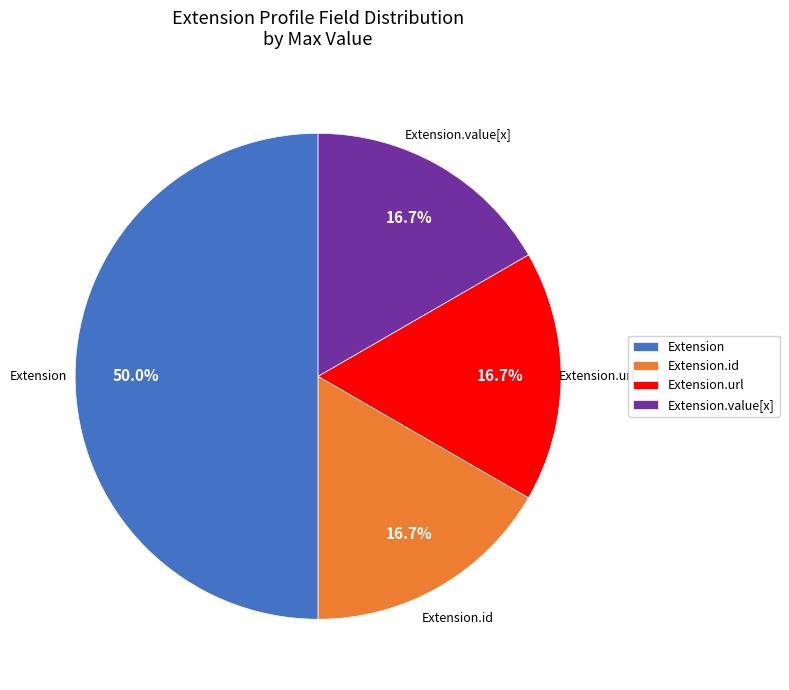

Which slice is the largest?

Extension